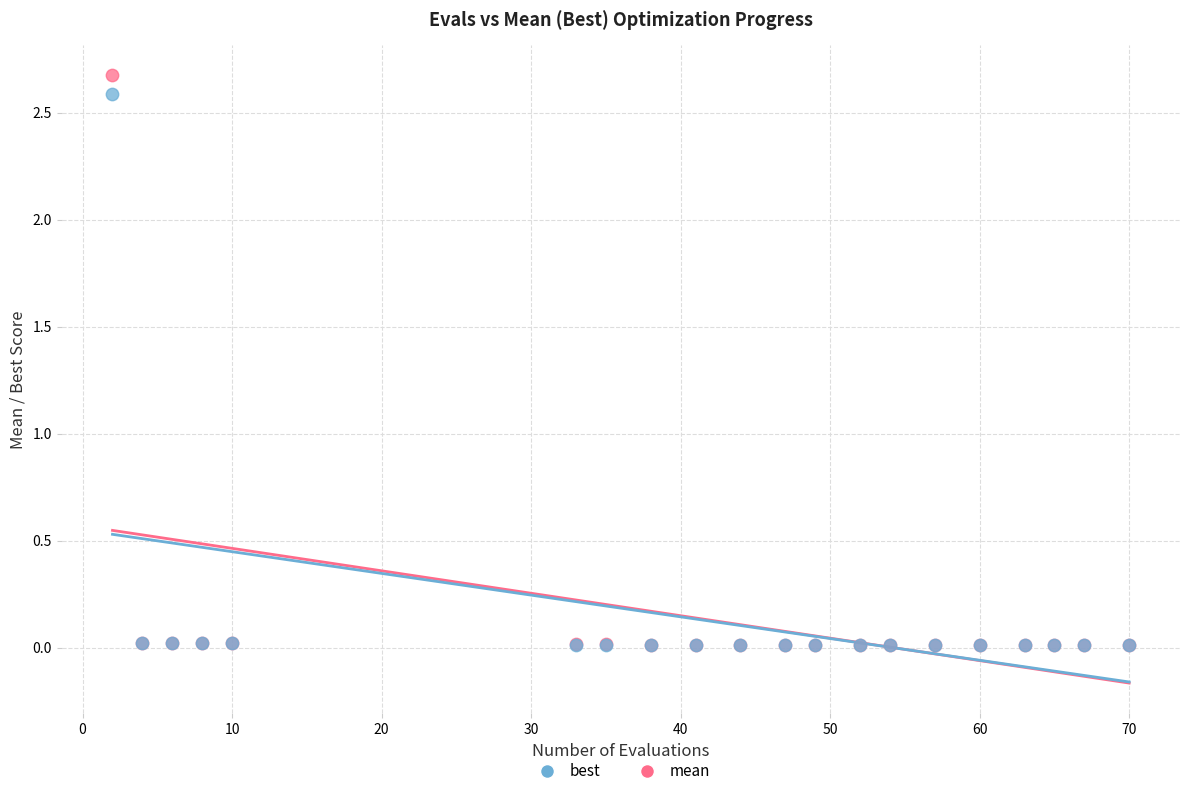

Which series has the largest Y range (max minus min)?

mean